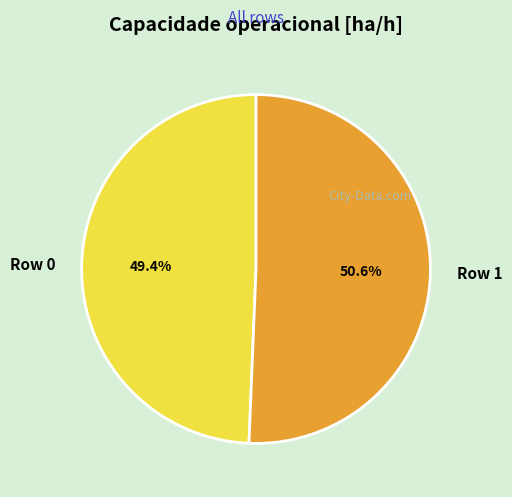

Rank the categories by value from lowest to highest.

Row 0, Row 1